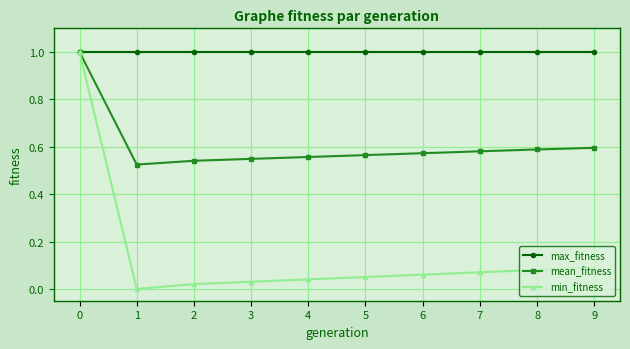

Is the value of min_fitness at 3 greater than the value of mean_fitness at 7?

No